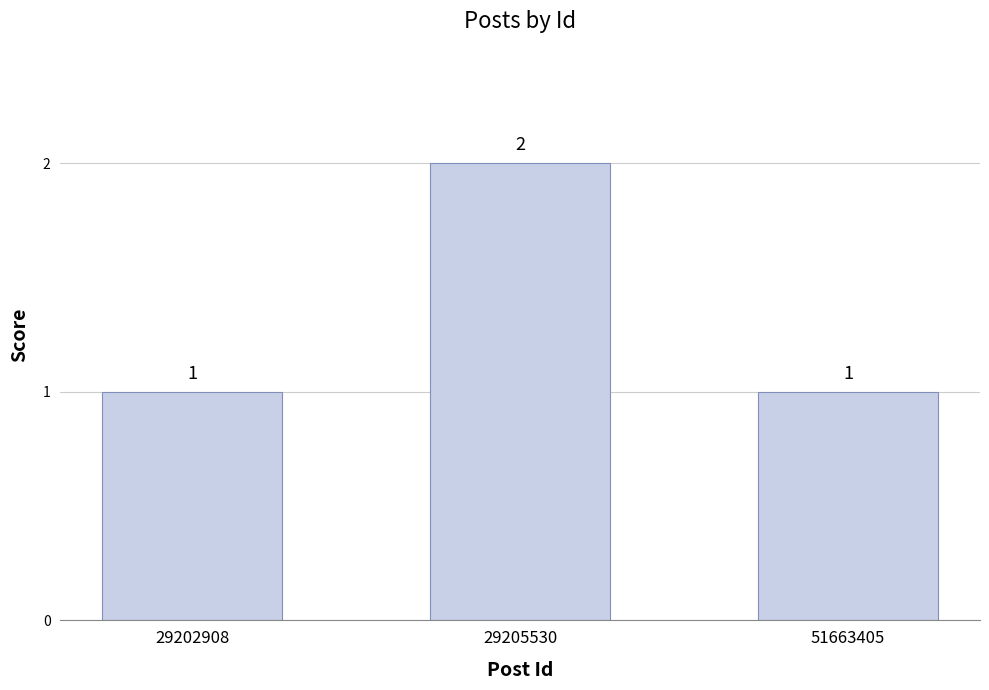

What is the average value?

1